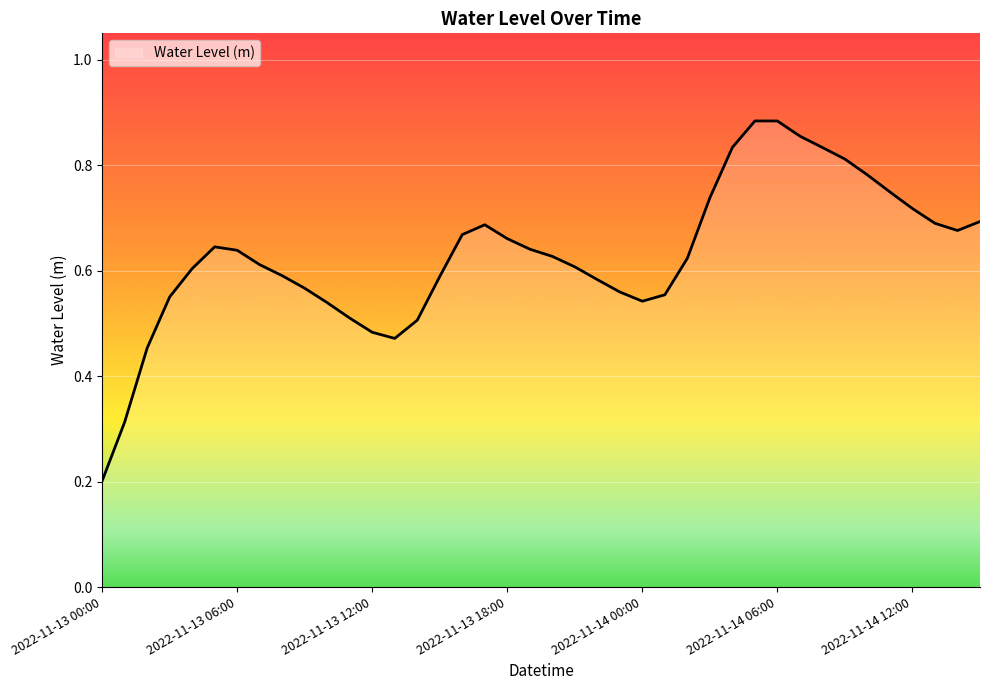

What is the label of the 38th point from the right?

2022-11-13 02:00